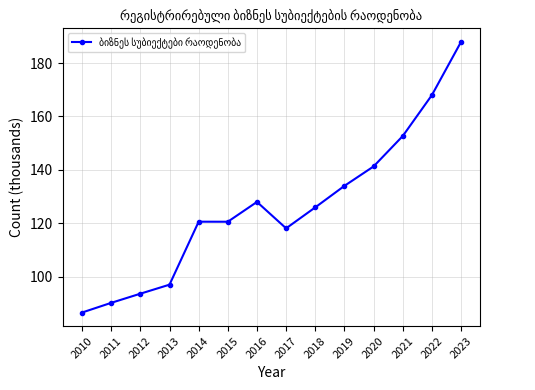

What is the difference between the maximum and second lowest values?

97.7